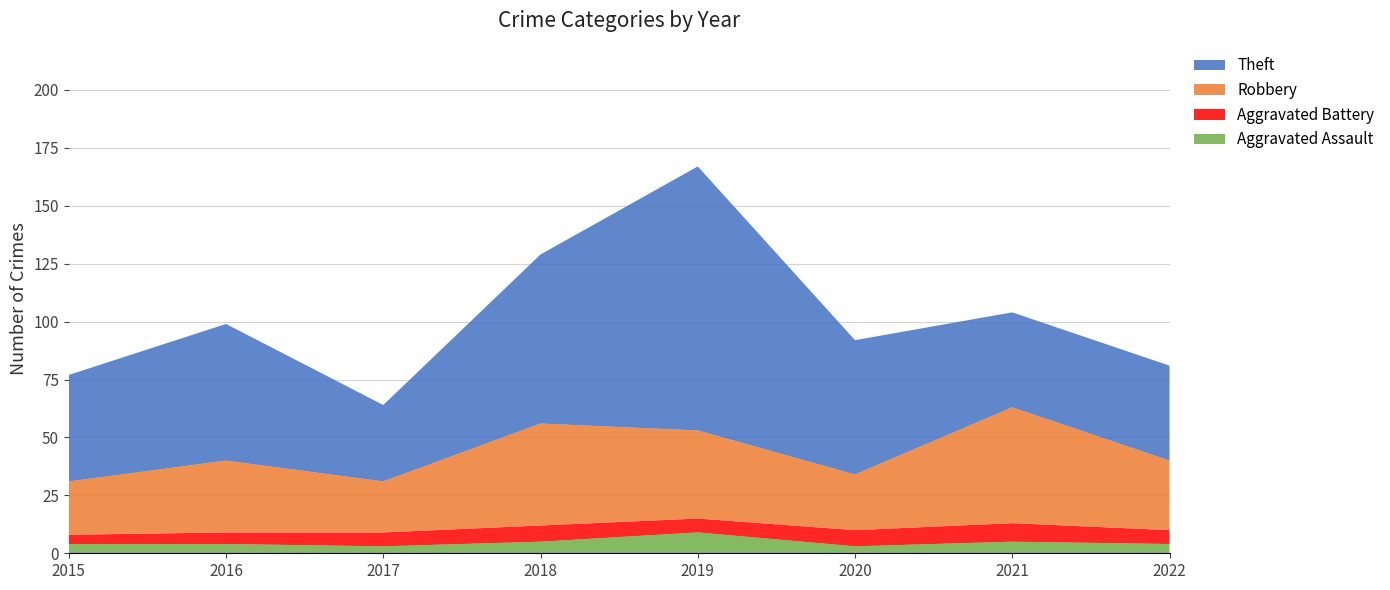

Reading right to left, list all the values displayed in this chart.

Aggravated Assault: 2022=4	2021=5	2020=3	2019=9	2018=5	2017=3	2016=4	2015=4
Aggravated Battery: 2022=6	2021=8	2020=7	2019=6	2018=7	2017=6	2016=5	2015=4
Robbery: 2022=30	2021=50	2020=24	2019=38	2018=44	2017=22	2016=31	2015=23
Theft: 2022=41	2021=41	2020=58	2019=114	2018=73	2017=33	2016=59	2015=46